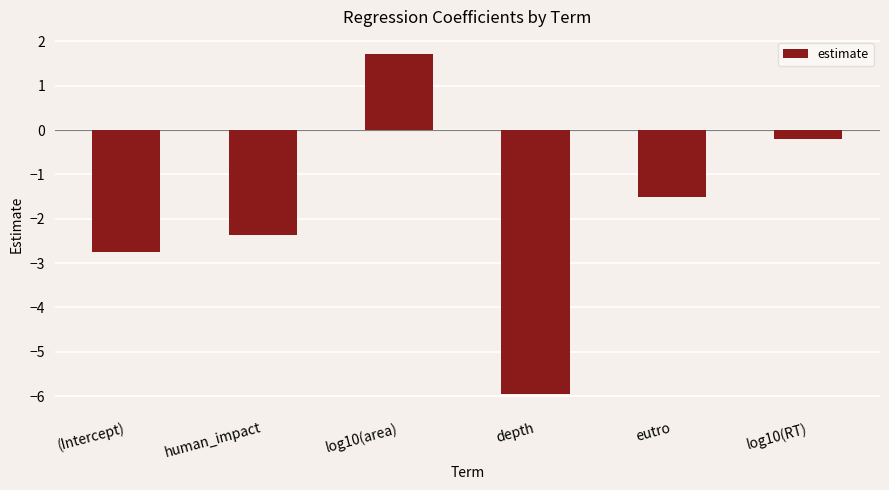

Which has a higher value, (Intercept) or log10(area)?

log10(area)